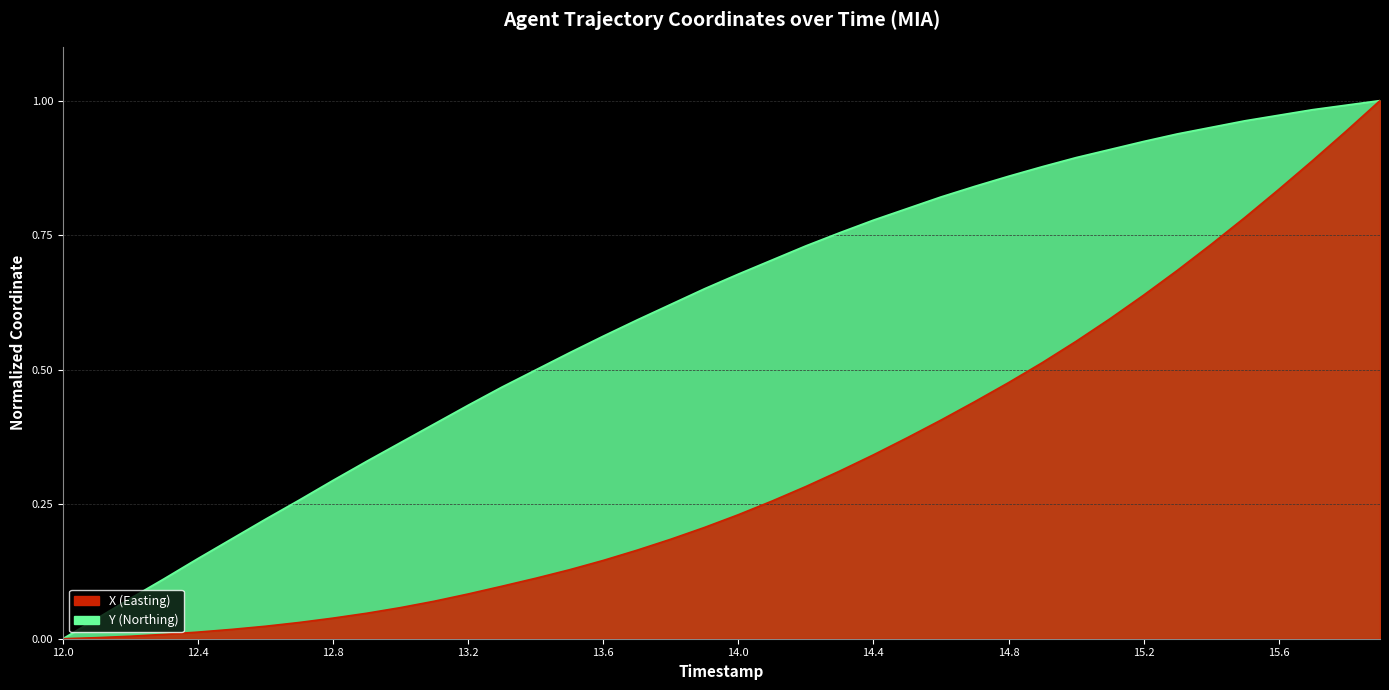

How many data points in Y are above 0?

39